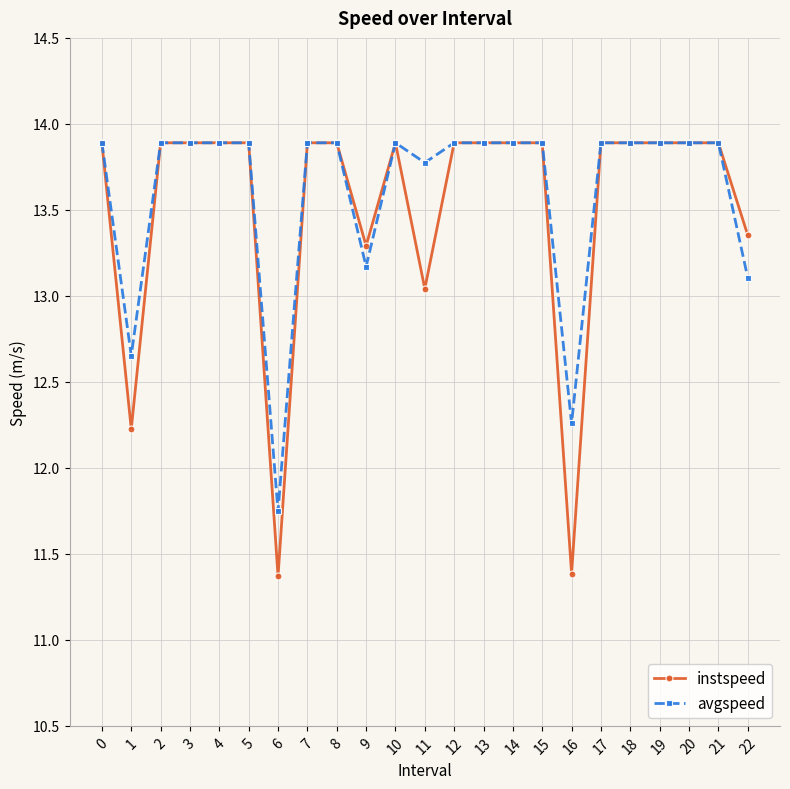

What is the total value across all series at 16?

23.6